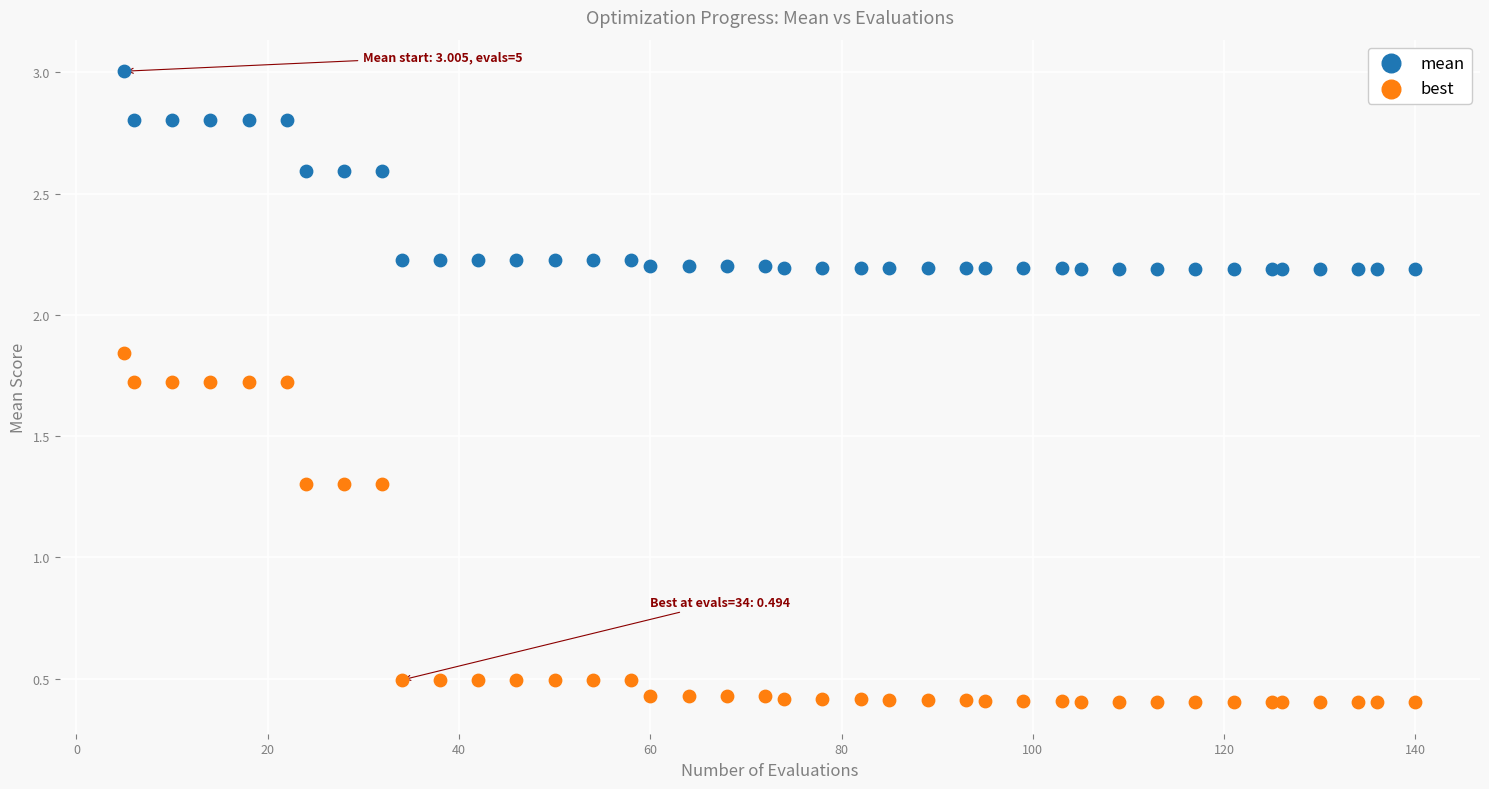

Which series reaches the maximum Y coordinate?

mean